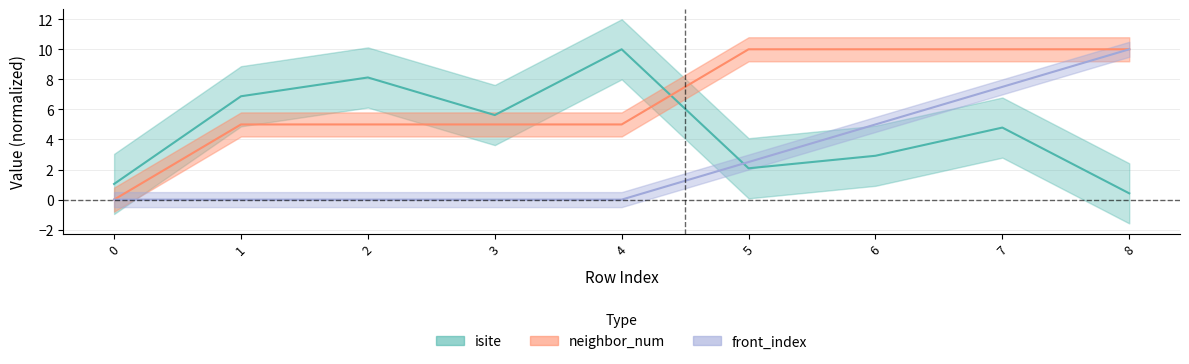

What is the sum of all front_index values?

25.0